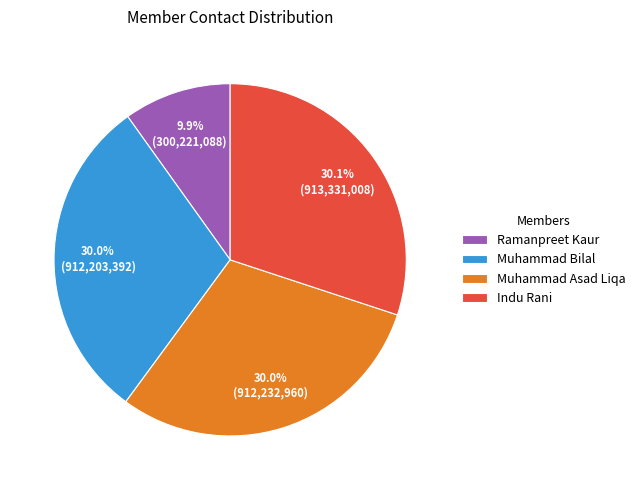

Is it true that Muhammad Bilal is 39% of the pie?

False